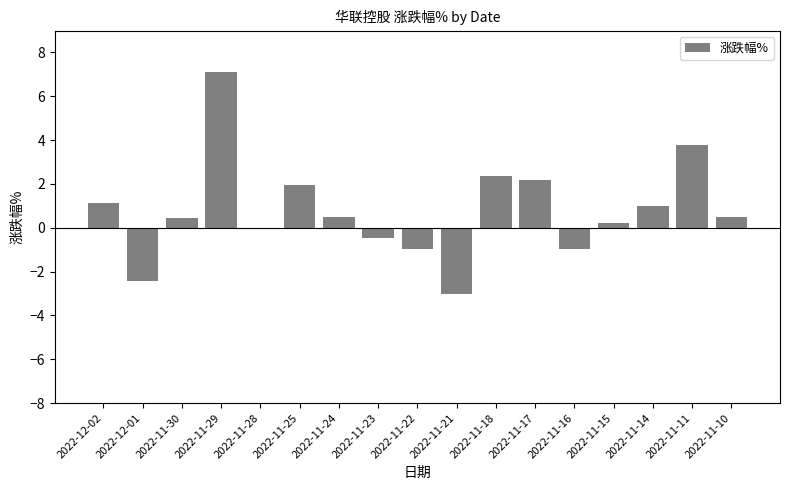

Which category has the highest value across all series?

2022-11-29